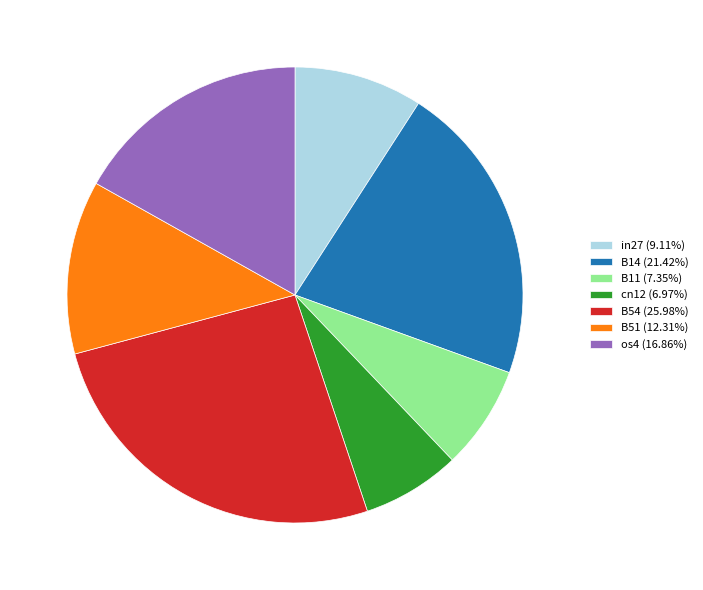

Is it true that cn12 is 1% of the pie?

False